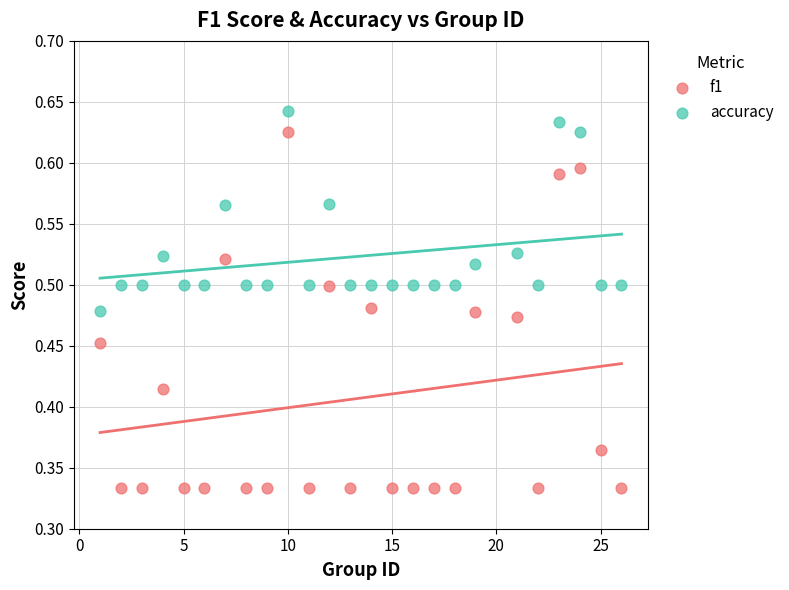

Which series contains the highest Y value?

accuracy